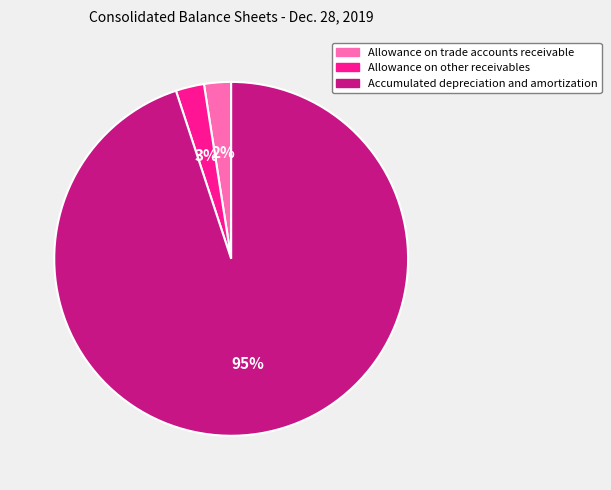

Do Allowance on other receivables and Allowance on trade accounts receivable together represent more than half of the pie?

No